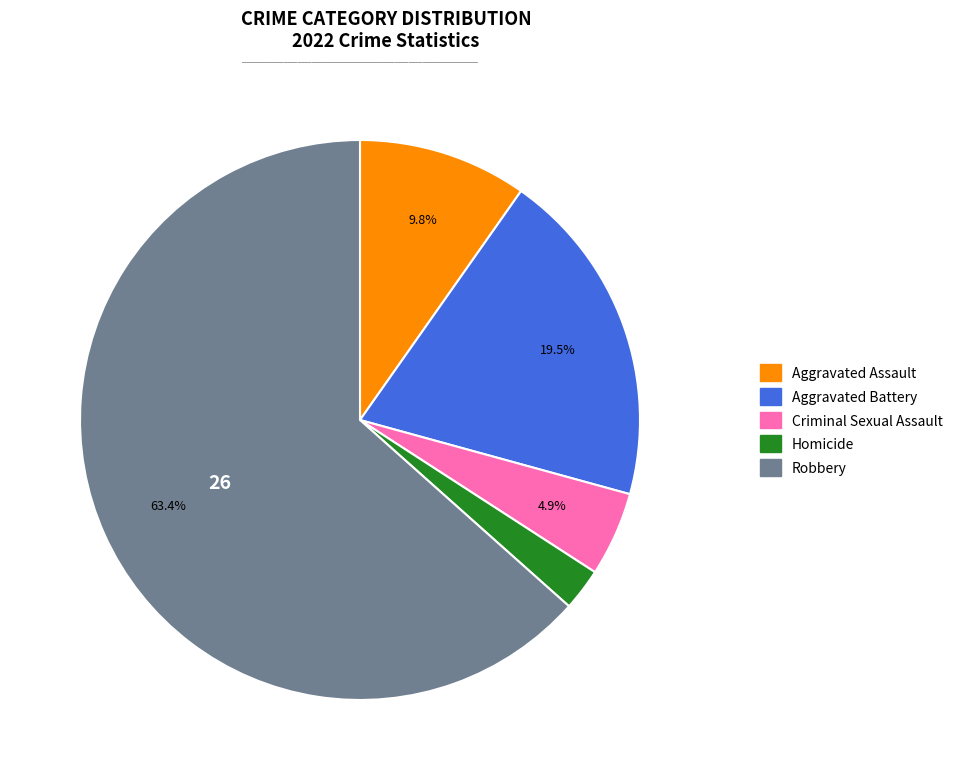

Rank the categories by value from highest to lowest.

Robbery, Aggravated Battery, Aggravated Assault, Criminal Sexual Assault, Homicide